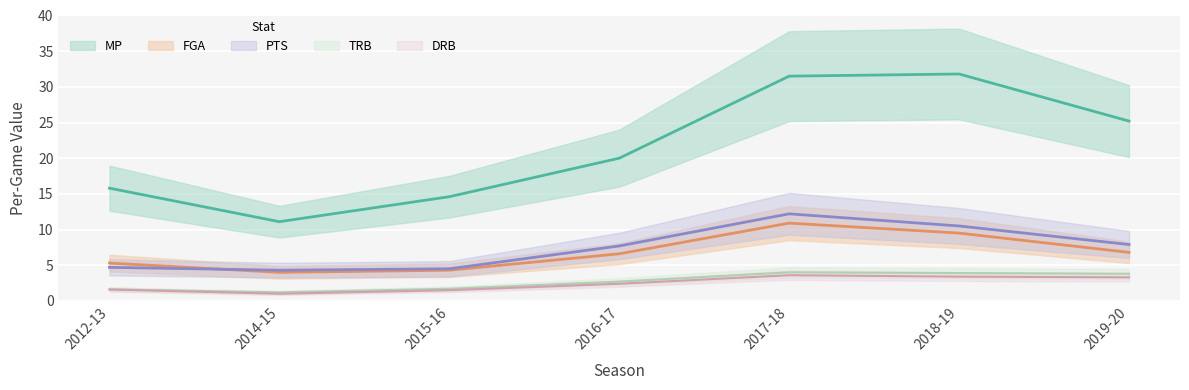

How many lines are shown in the chart?

5